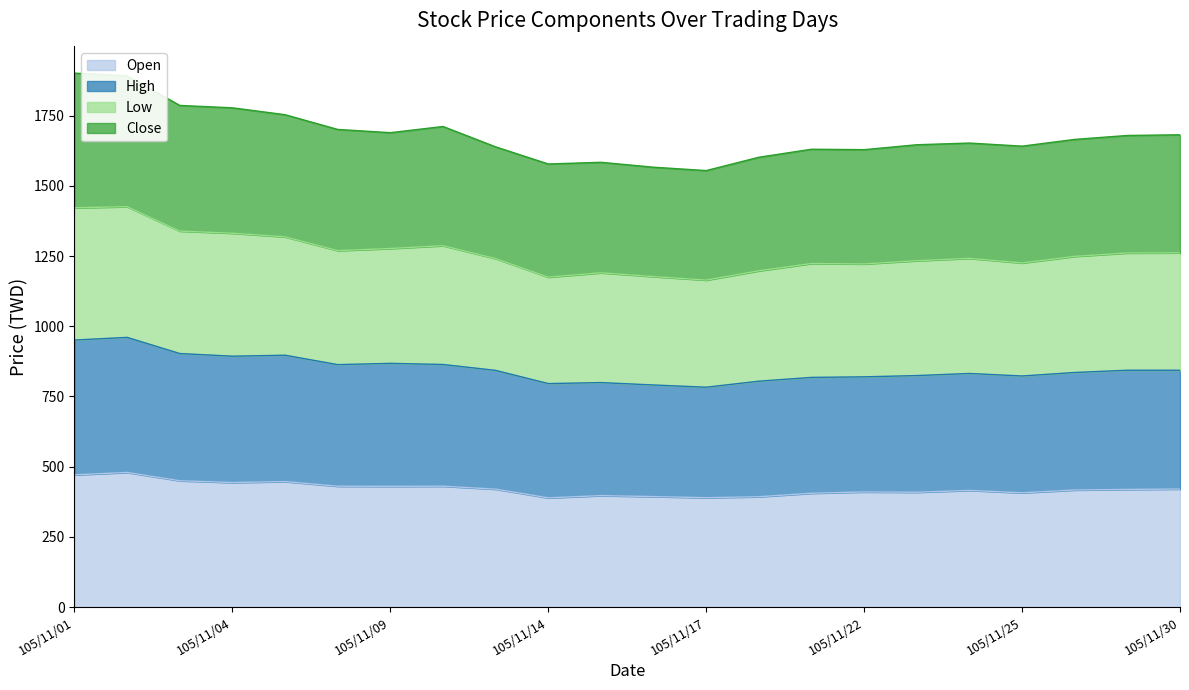

Where is the first local minimum for High?

105/11/04